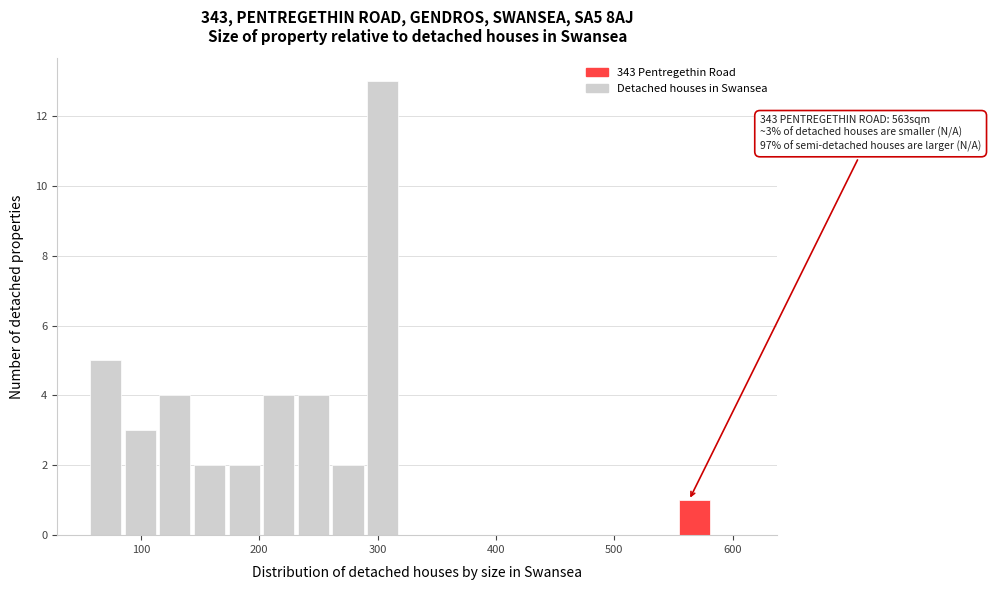

Read against the x-axis, roughly where is the centre of the tallest bar?

300